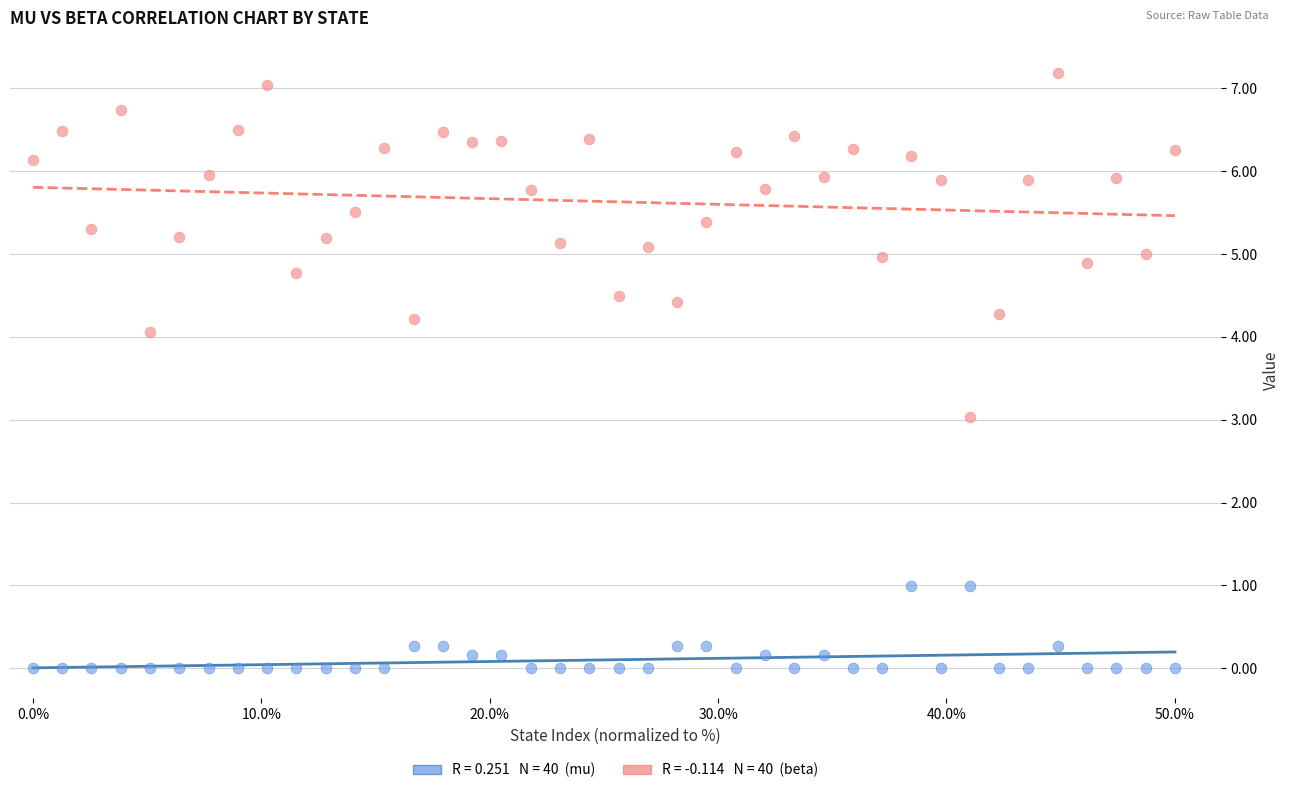

Across all data points, what is the range of Y values (max minus min)?

7.2